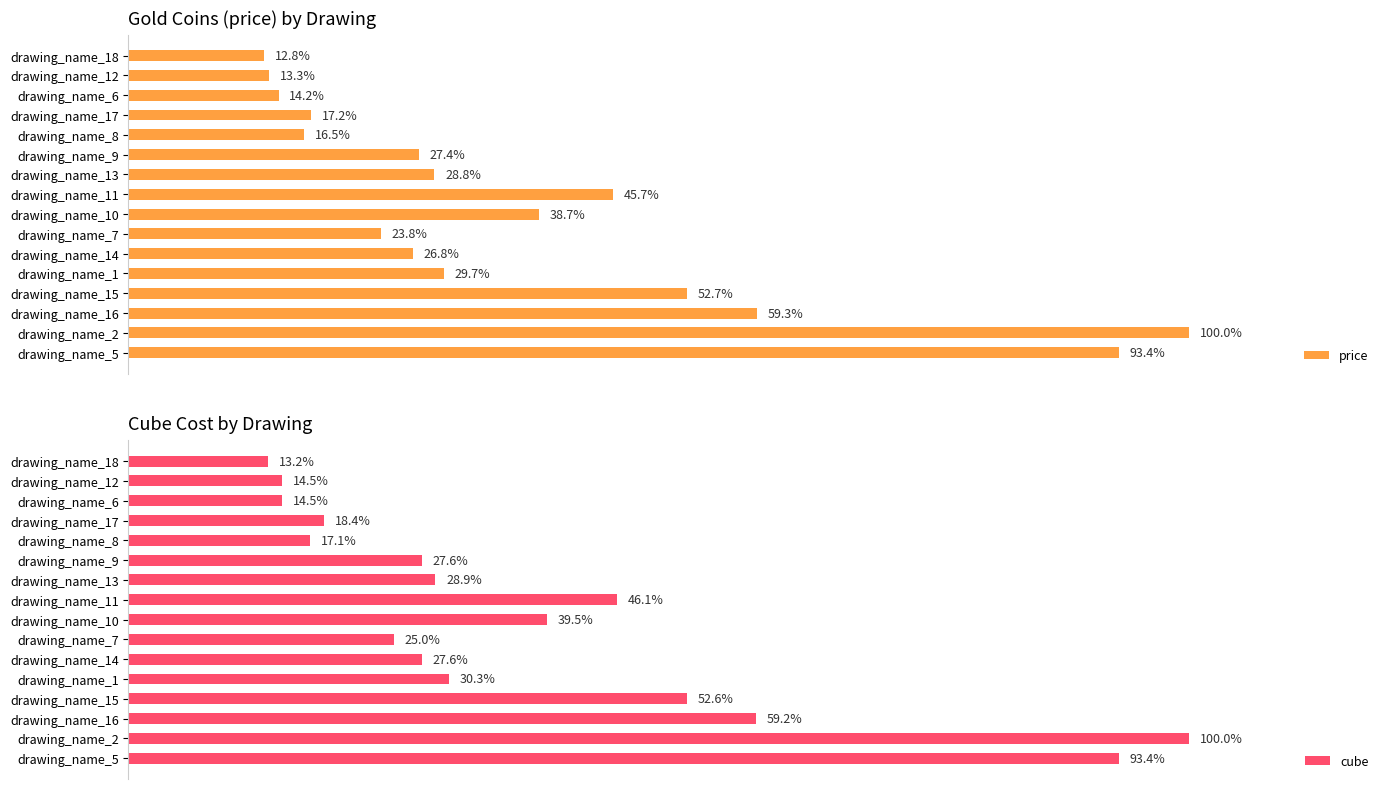

True or false: cube has a value of 6 at drawing_name_14.

False